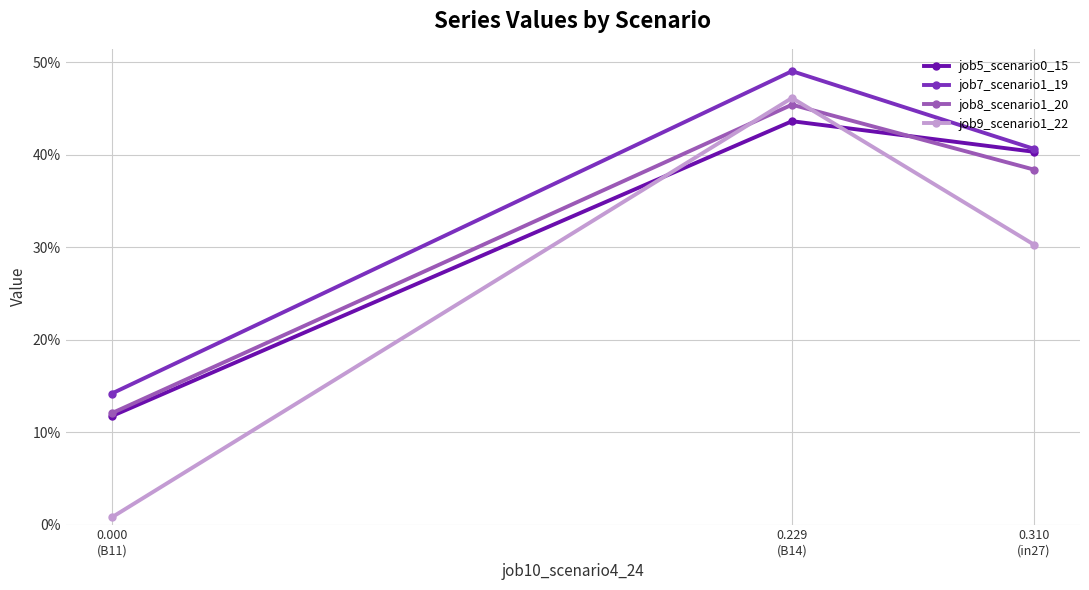

What is the difference between the maximum and minimum values in the job7_scenario1_19 series?

0.3